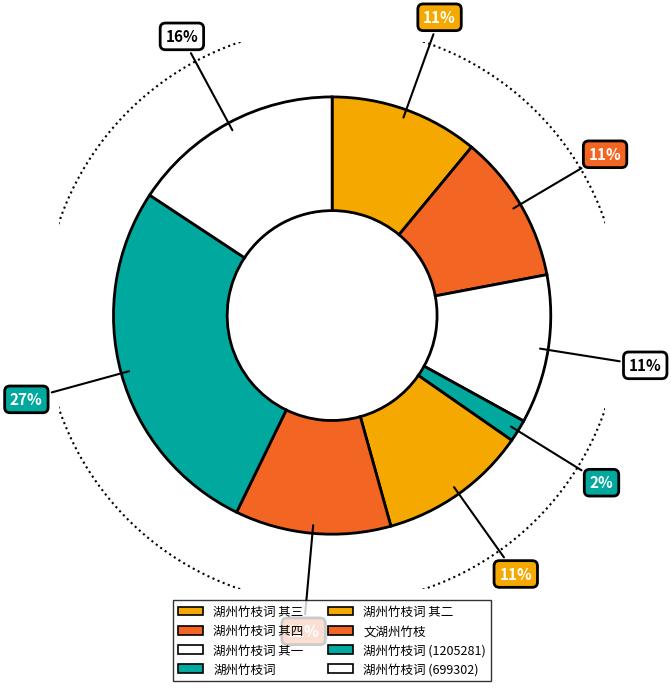

What portion of the pie excludes 湖州竹枝词 (1205281)?

72.9%